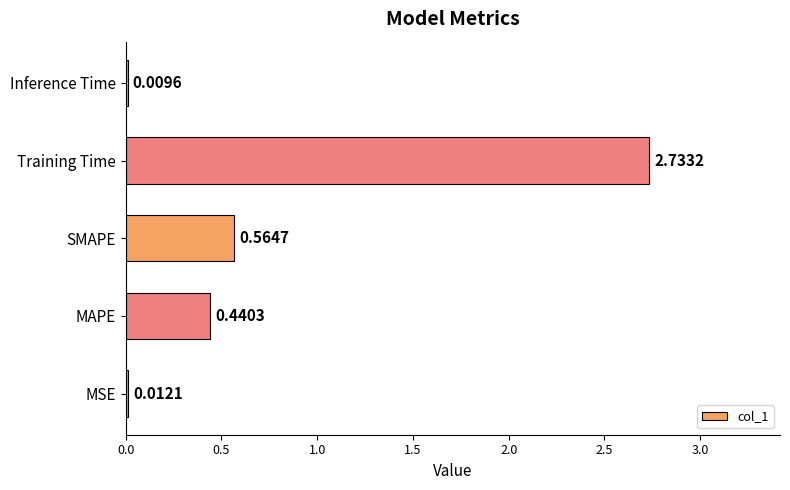

Between MAPE and SMAPE, which is larger?

SMAPE